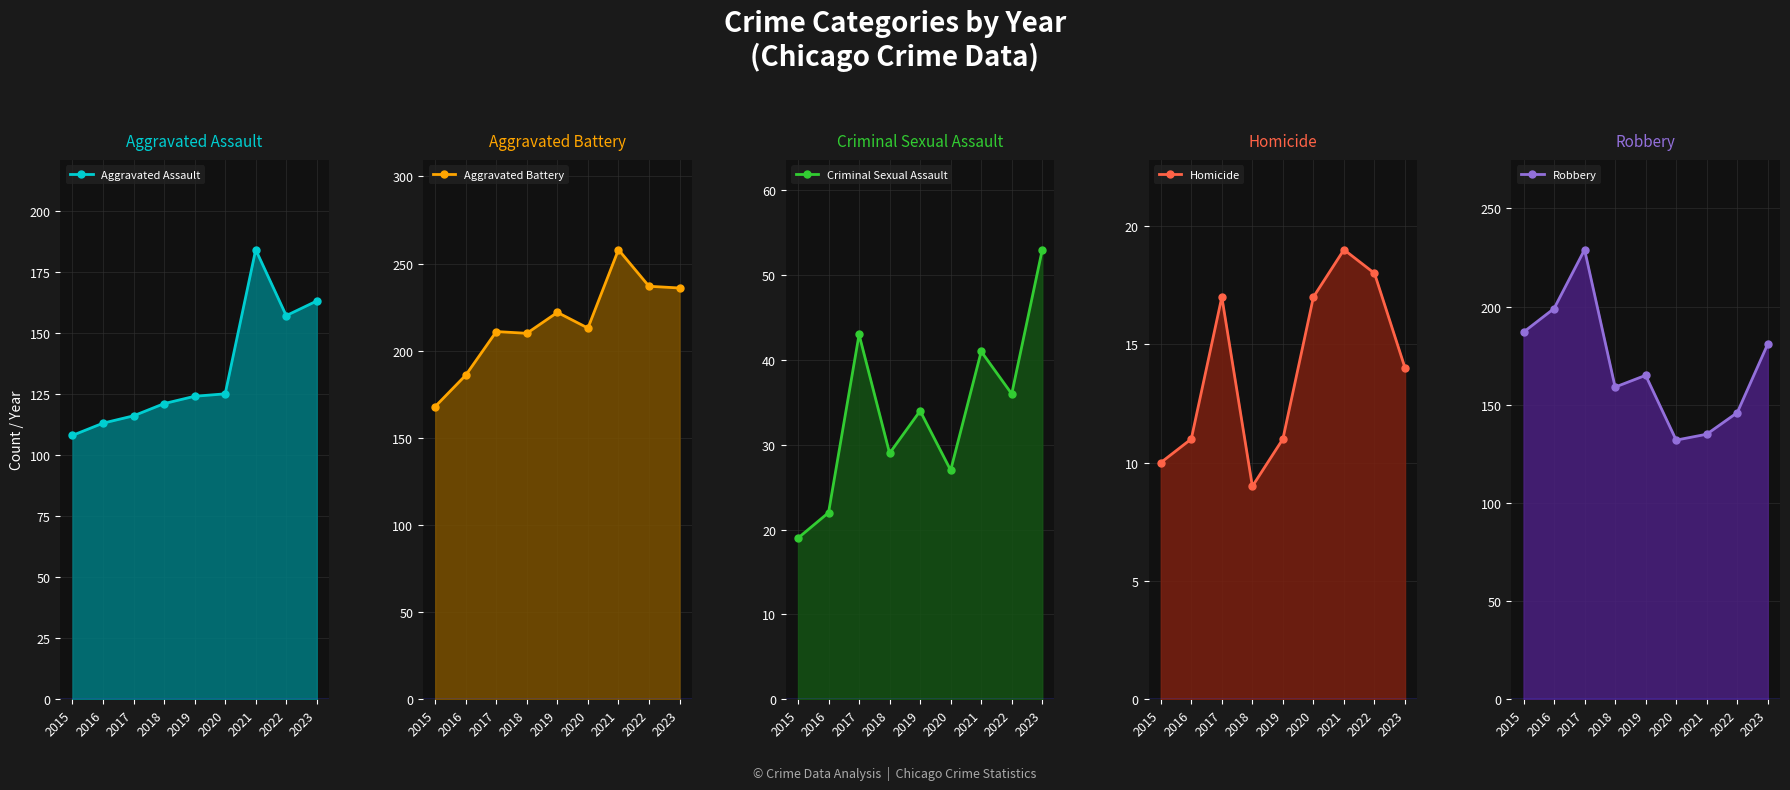

Where does the Criminal Sexual Assault series first go above 34?

2017